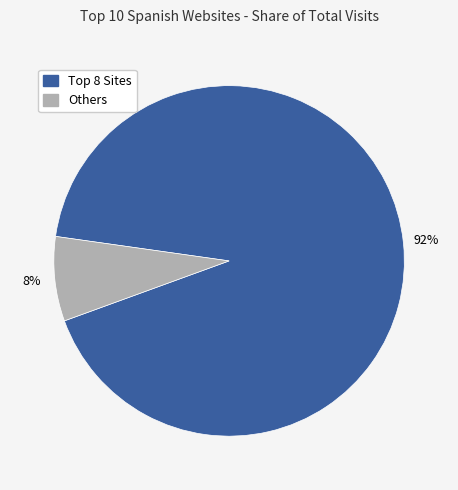

Is there any slice that represents more than half of the pie?

Yes